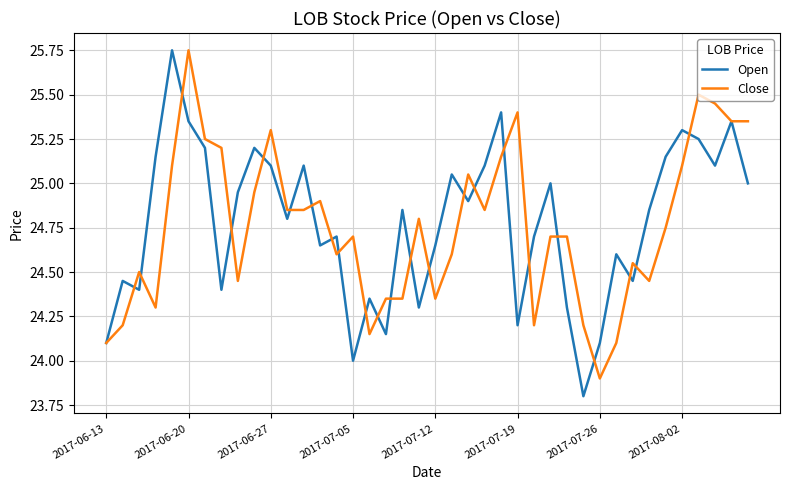

What is the smallest value displayed?

23.8